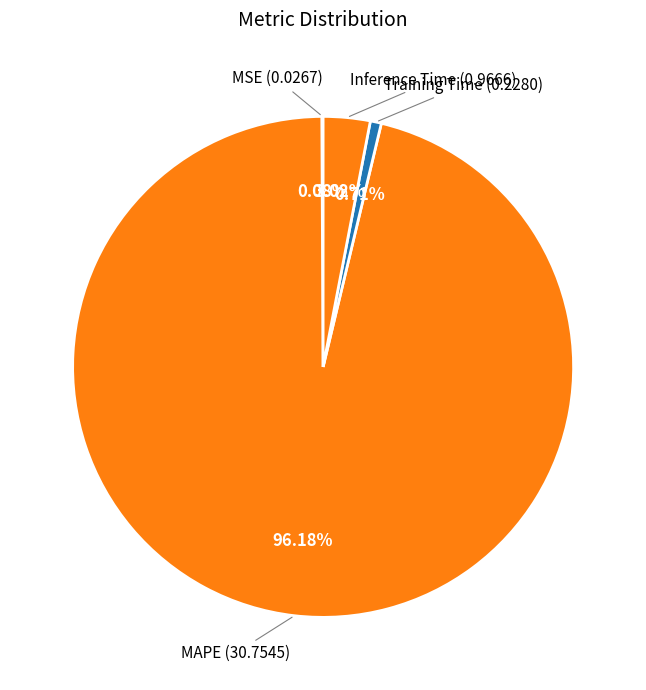

Rank the categories by value from highest to lowest.

MAPE, Inference Time, Training Time, MSE